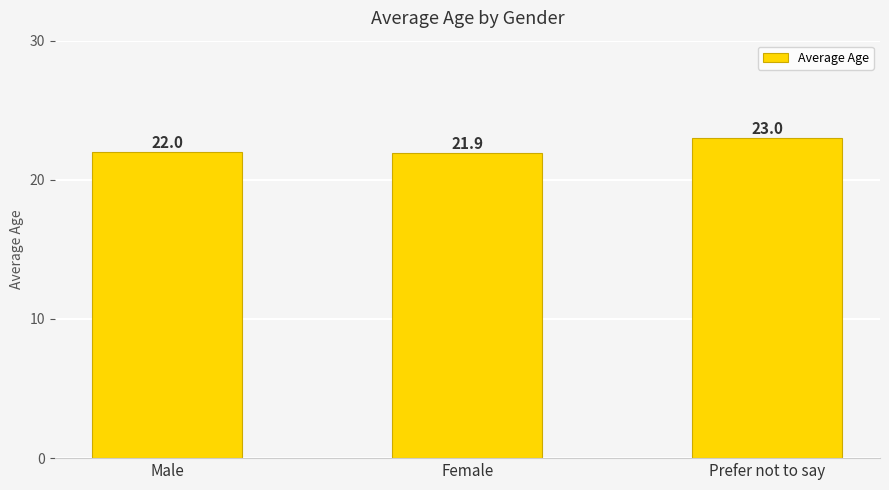

What is the value of the 3rd bar from the left?

23.0